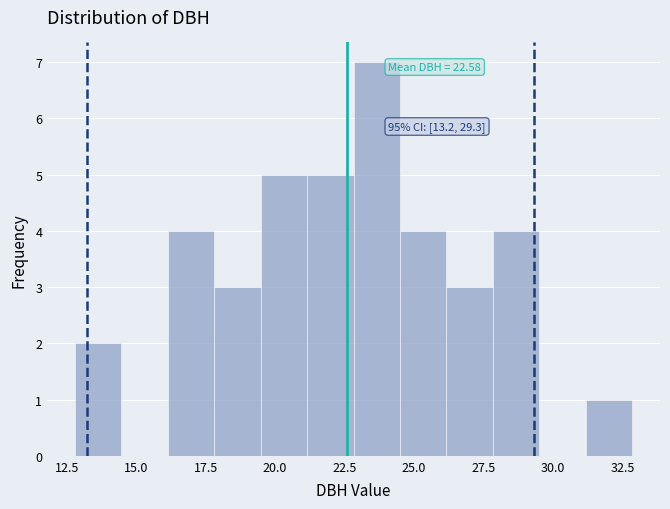

Around what value on the x-axis is the tallest bar? Give the approximate position of its centre, as read against the axis.

23.5